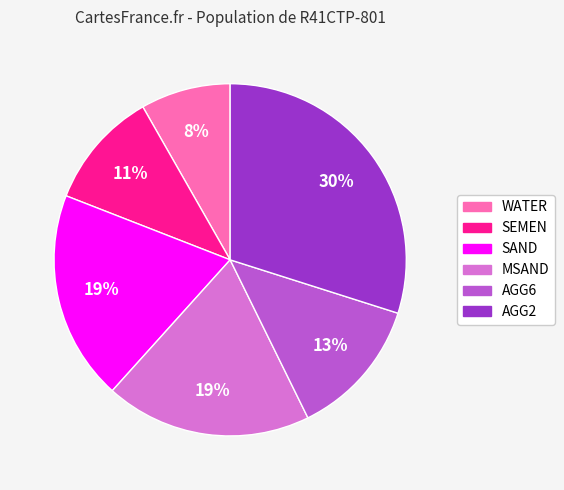

Combined, do AGG6 and WATER account for over 50%?

No